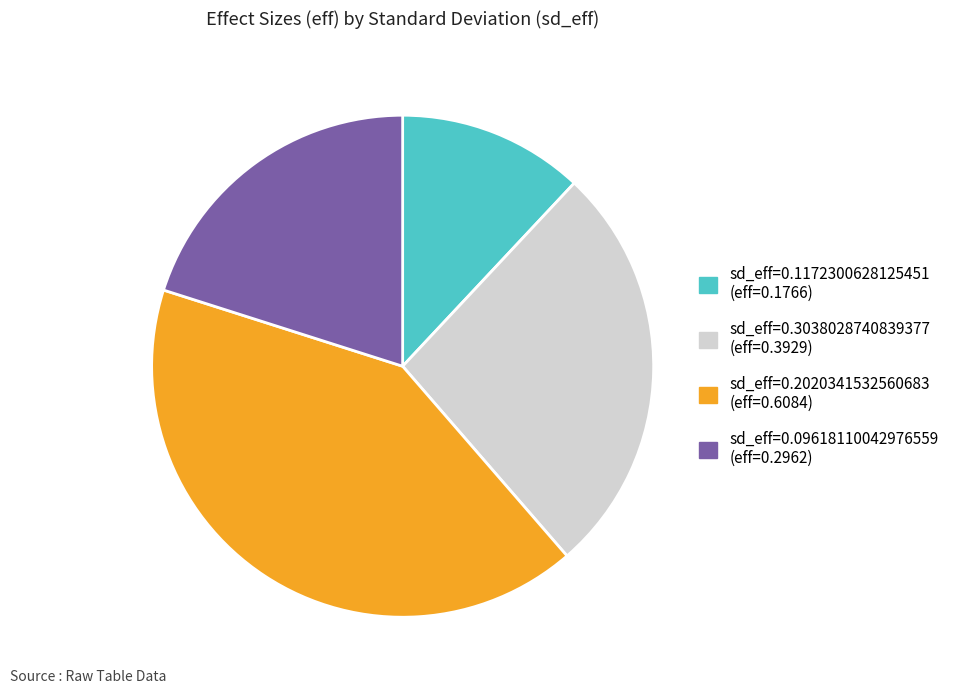

Is there a majority slice in this chart?

No